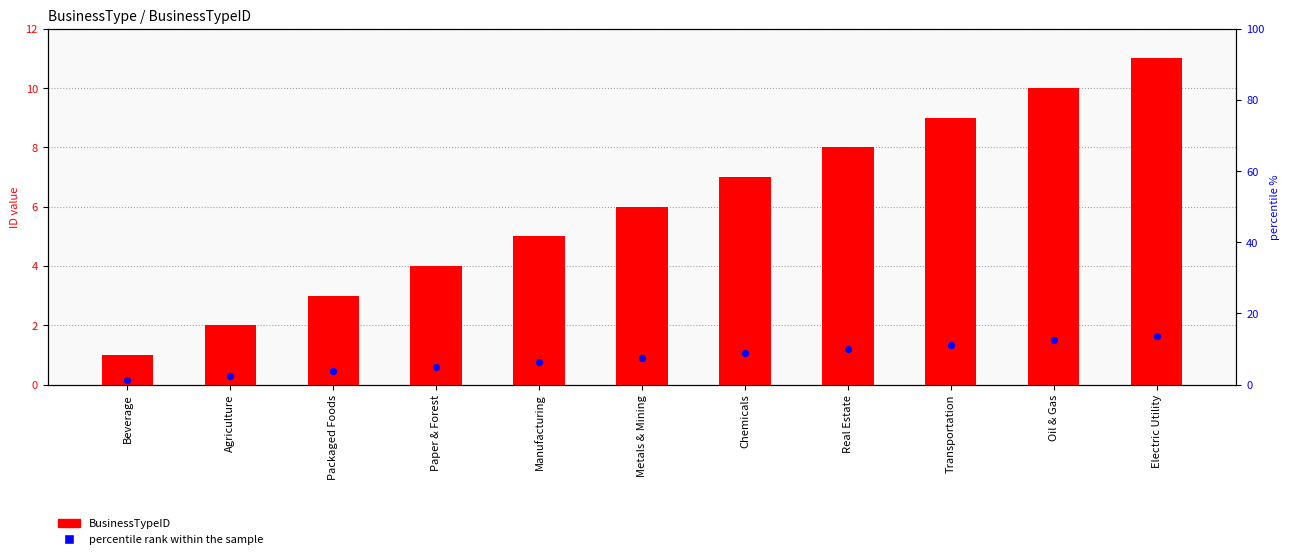

What are all the series names shown in the legend?

BusinessTypeID, percentile rank within the sample